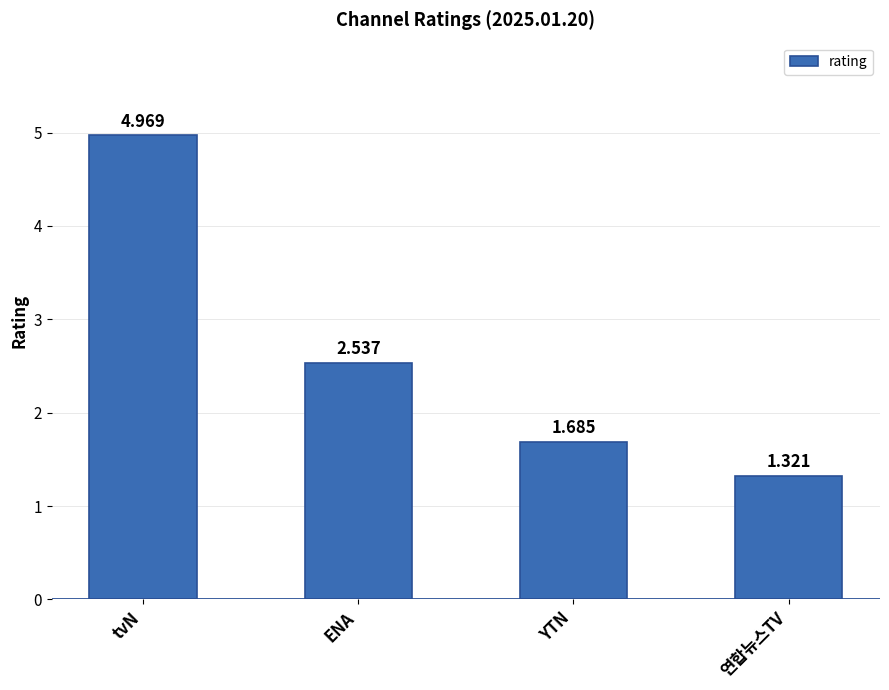

Rank the categories by value from lowest to highest.

연합뉴스TV, YTN, ENA, tvN